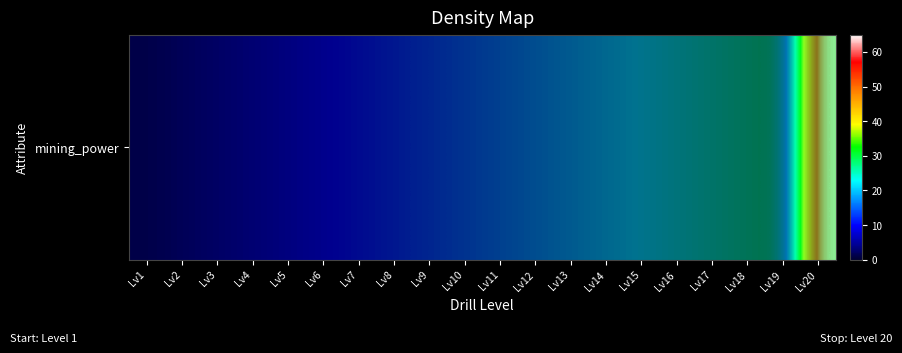

How many values are above zero?

1